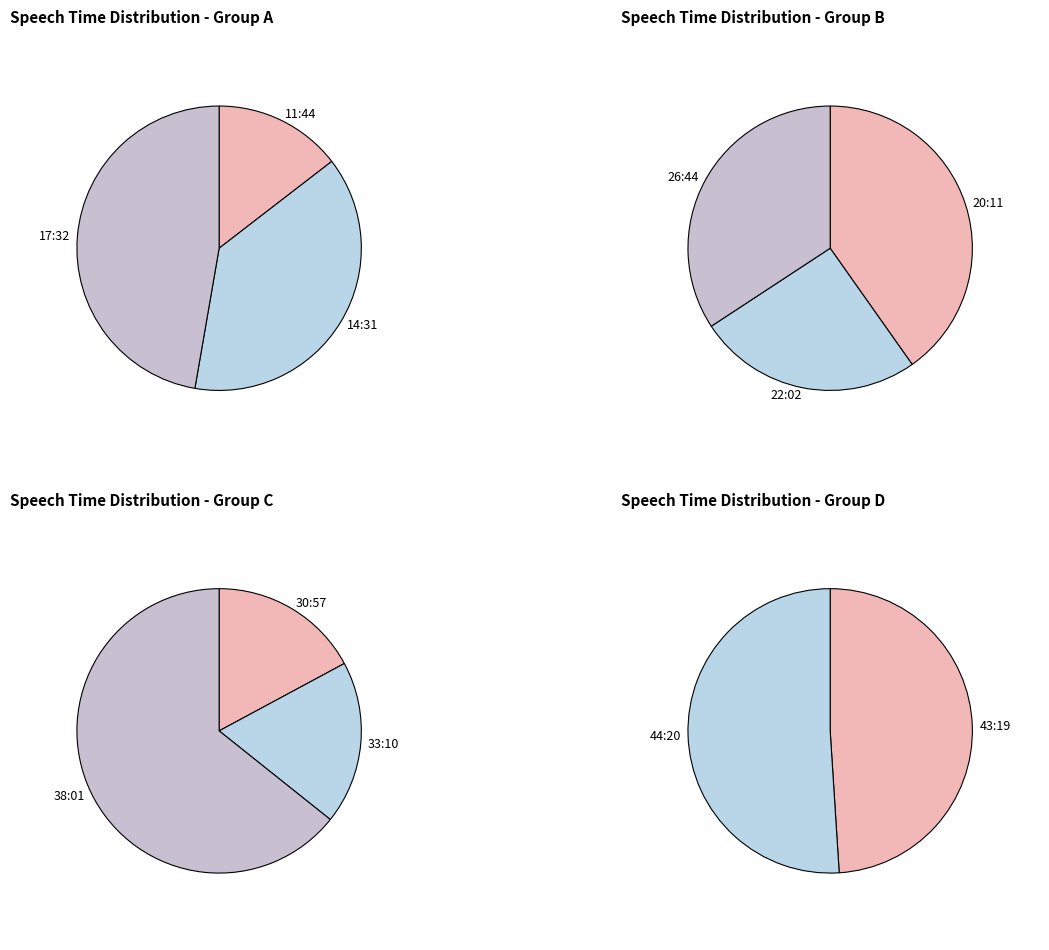

Which has a higher value, 38:01 or 22:02?

38:01